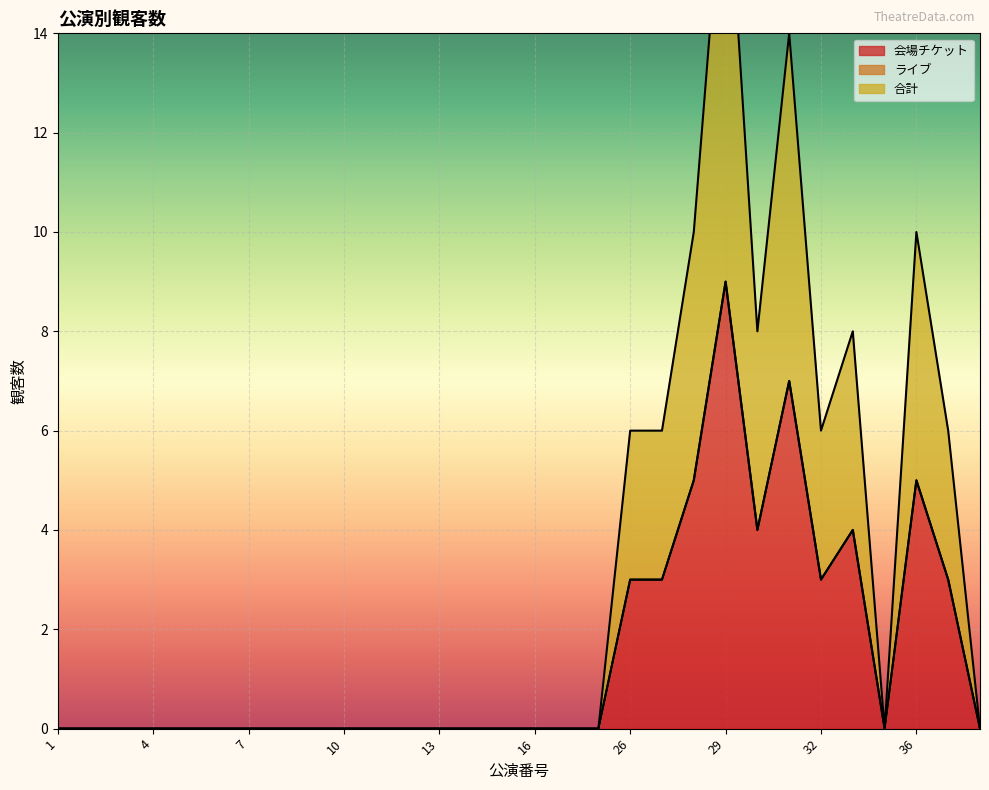

The 会場チケット series shows 0 at 10. True or false?

True